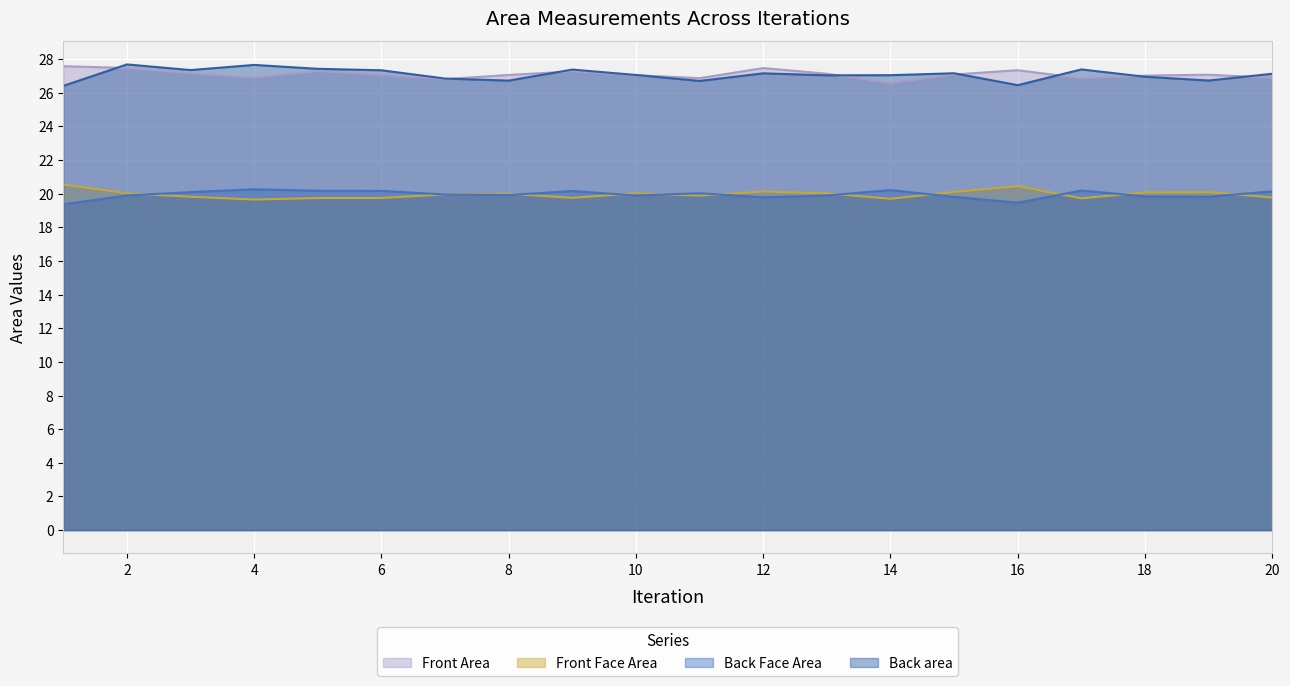

What is the total value across all series at 5?

94.6